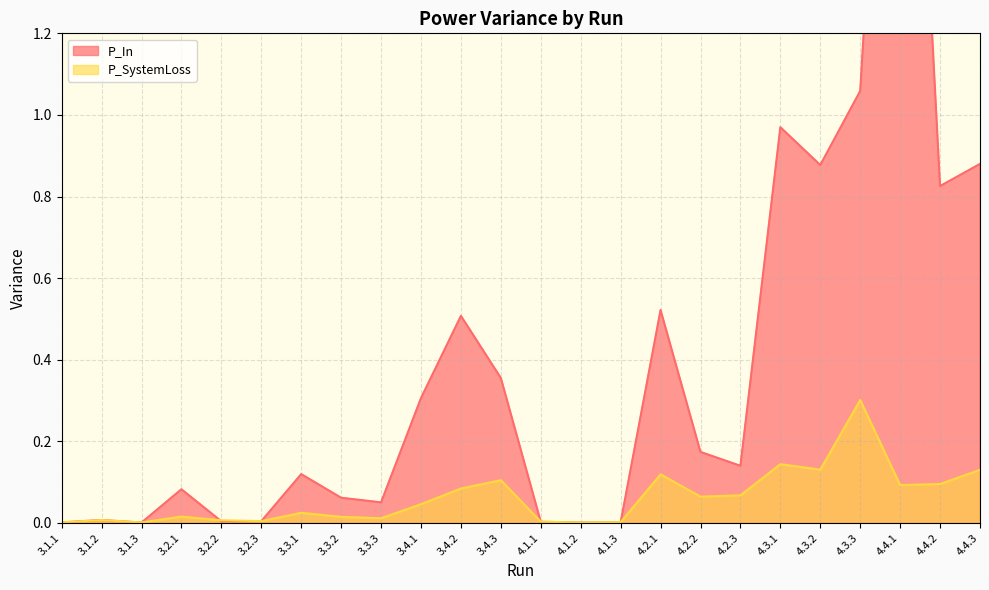

What is the label of the 21st point from the left?

4.3.3